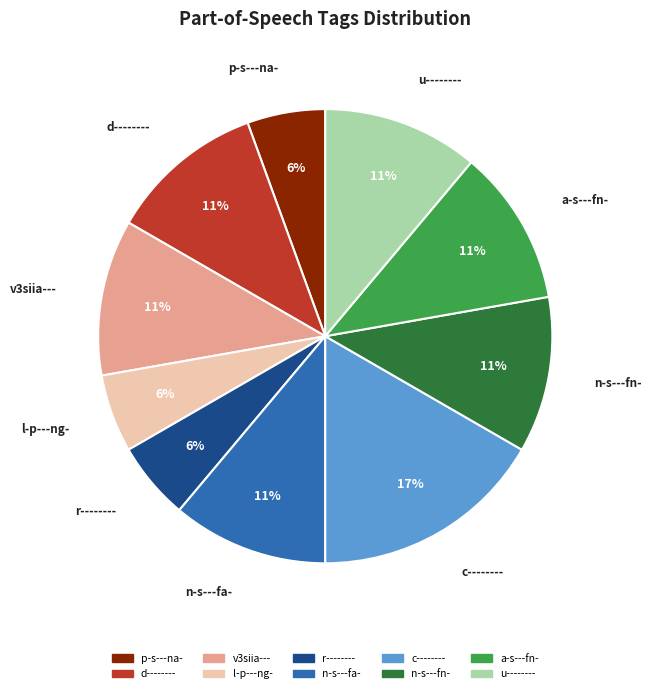

Do c-------- and u-------- together represent more than half of the pie?

No